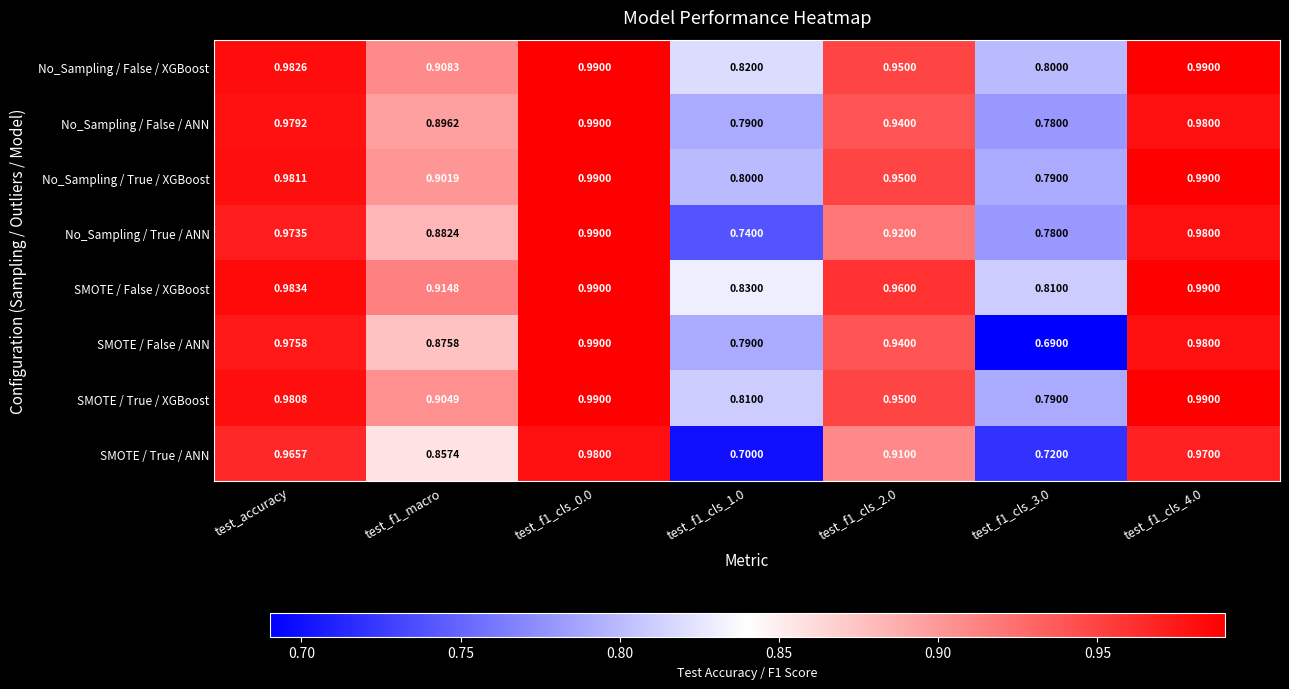

What is the total value across all series at test_f1_macro?

7.1